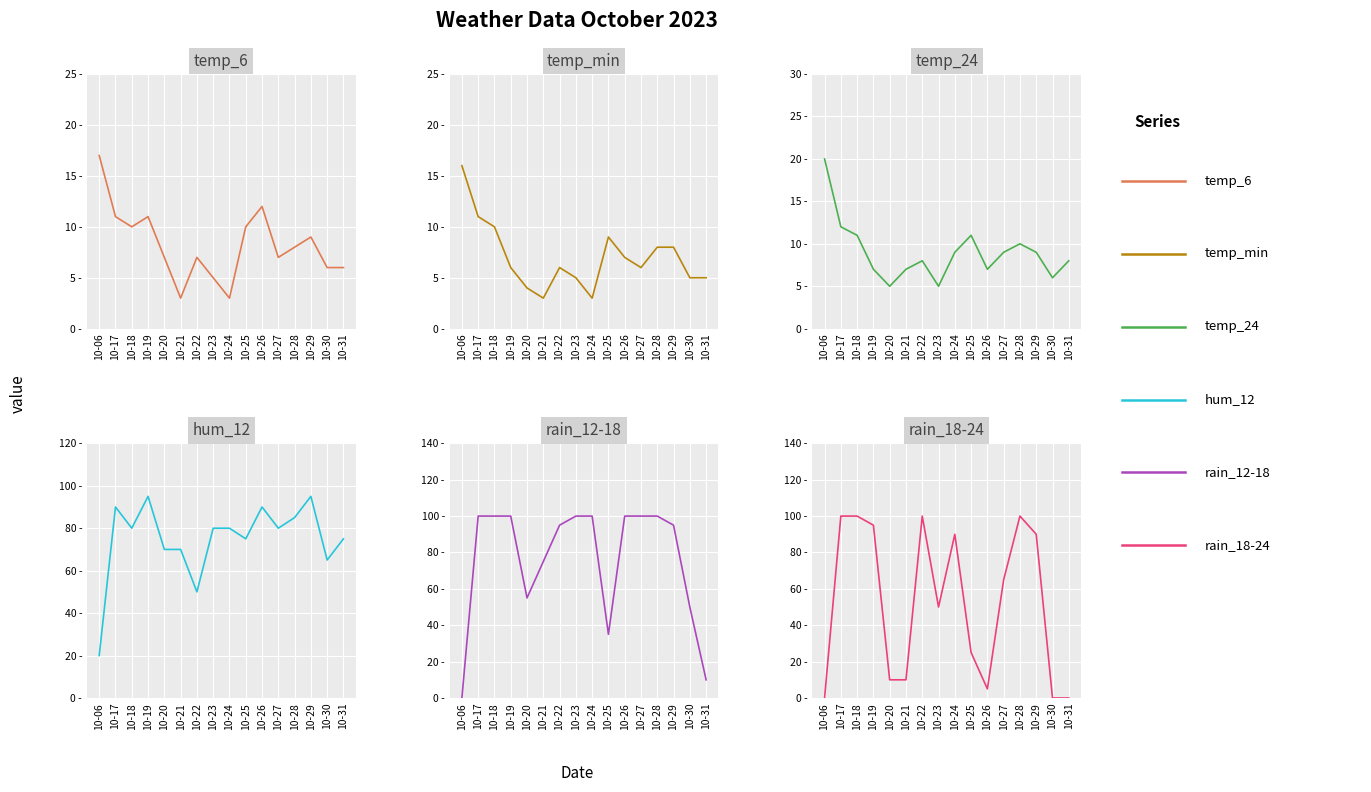

At which label does temp_24 reach its peak?

10-06